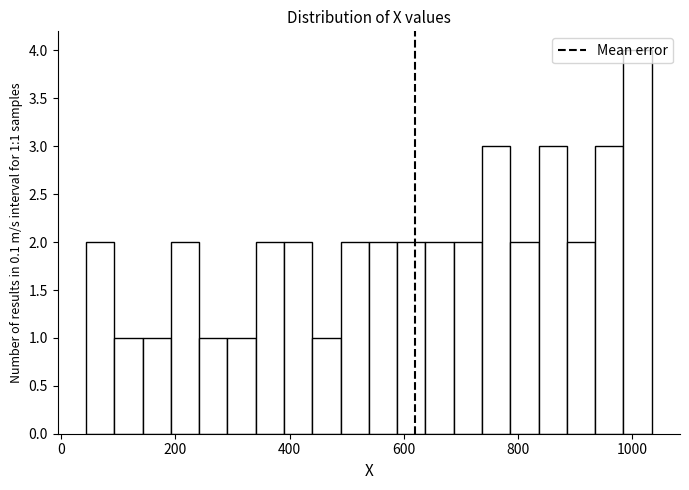

Around what value on the x-axis is the tallest bar? Give the approximate position of its centre, as read against the axis.

1000